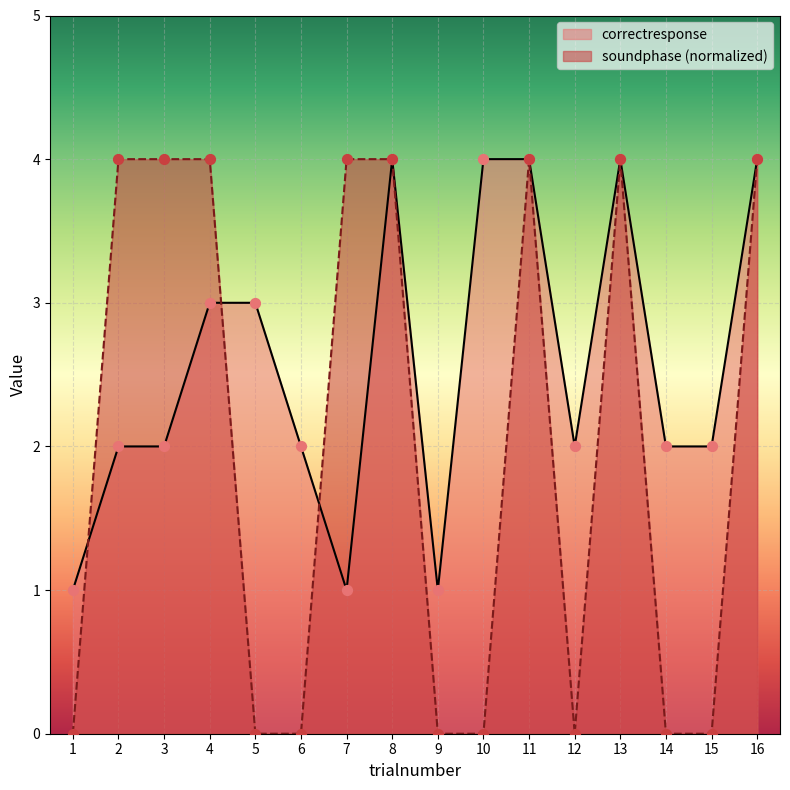

What is the total value across all series at 4?

7